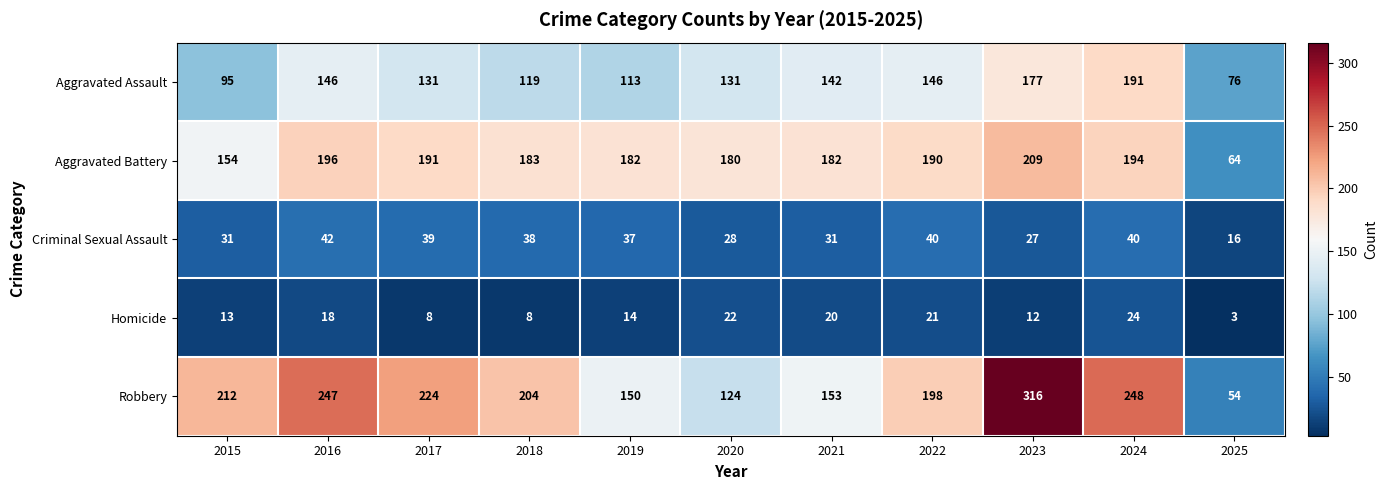

Which series has the largest range (max minus min)?

Robbery